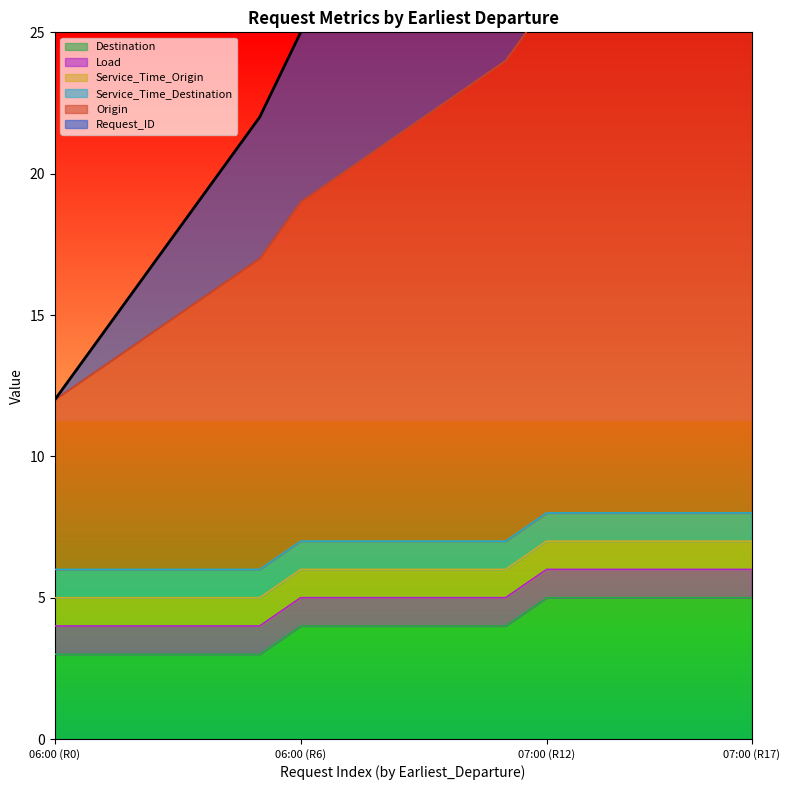

True or false: Destination has a value of 5 at 07:00:00.

True